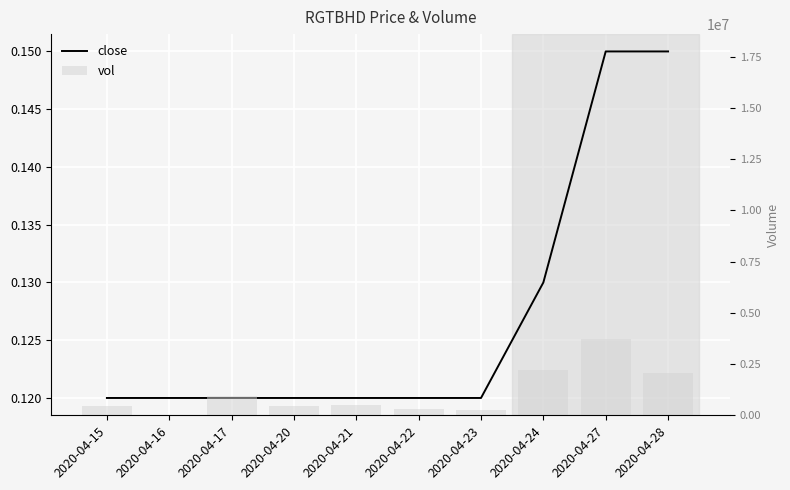

Reading left to right, list all the values displayed in this chart.

close: 0.1	0.1	0.1	0.1	0.1	0.1	0.1	0.1	0.1	0.1
vol: 465000.0	1000.0	961800.0	475100.0	506500.0	308500.0	261100.0	2189300.0	3718600.0	2048900.0